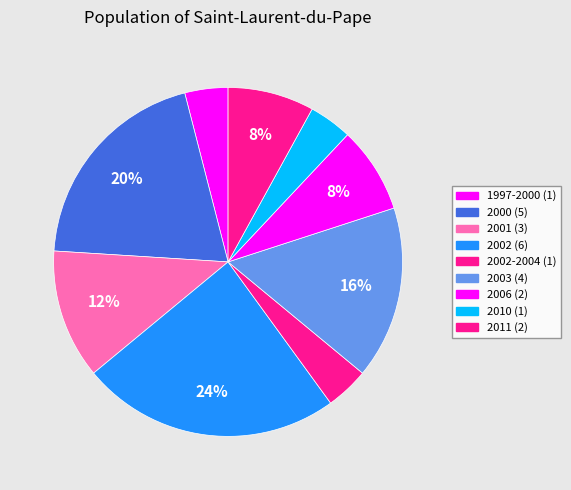

Which slice is the smallest?

1997-2000